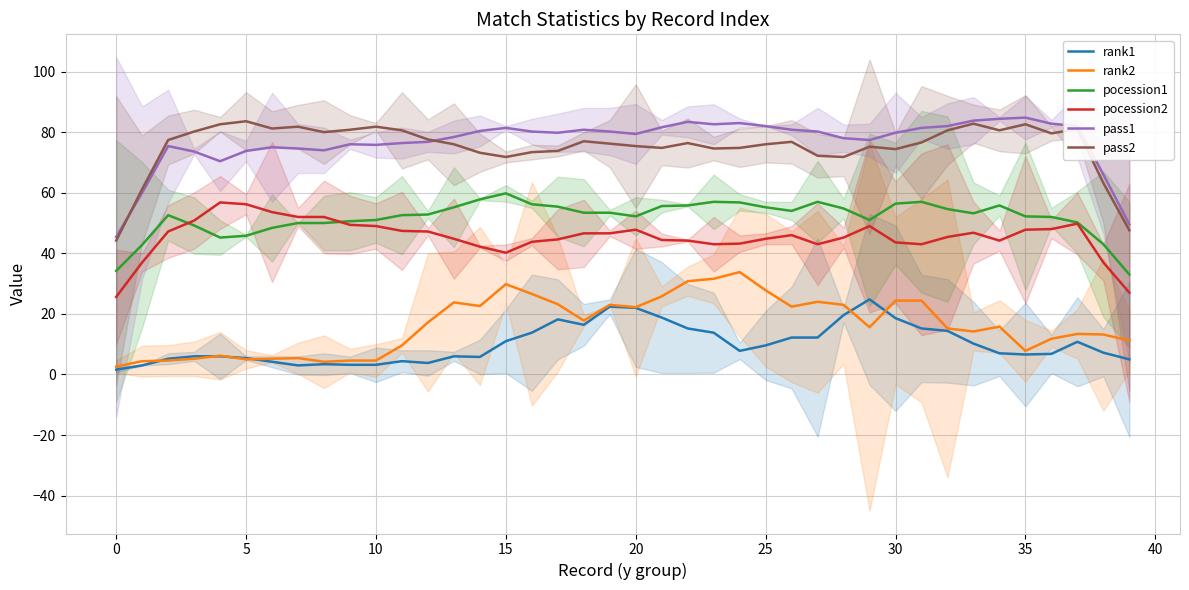

How many lines are shown in the chart?

6